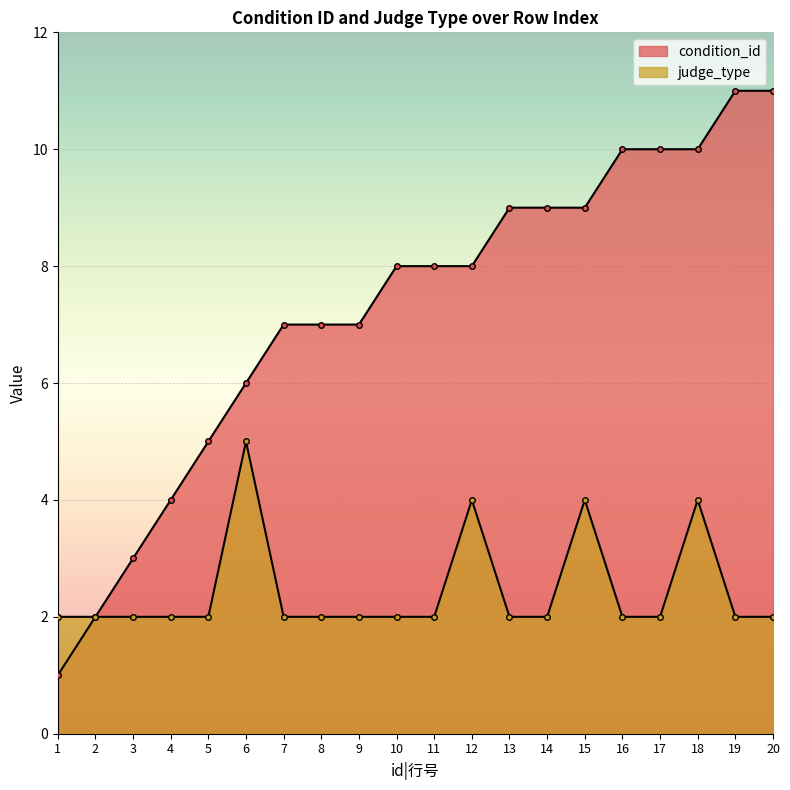

True or false: condition_id and judge_type cross at least once.

False